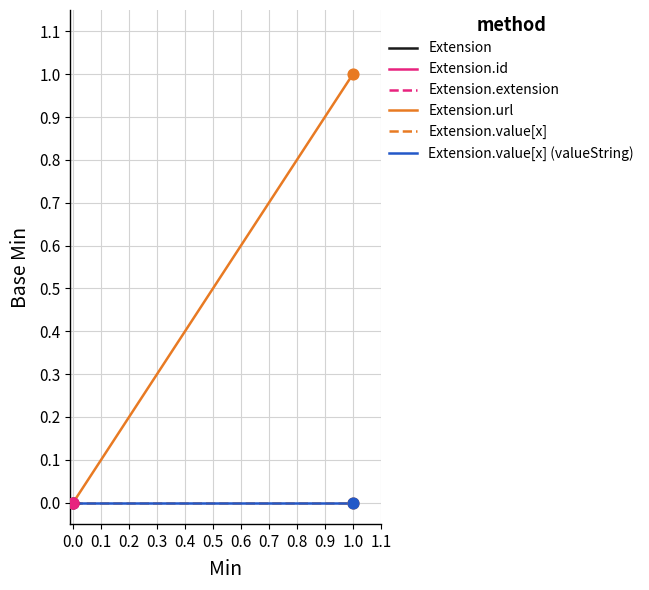

Which series contains the highest Y value?

Extension.url